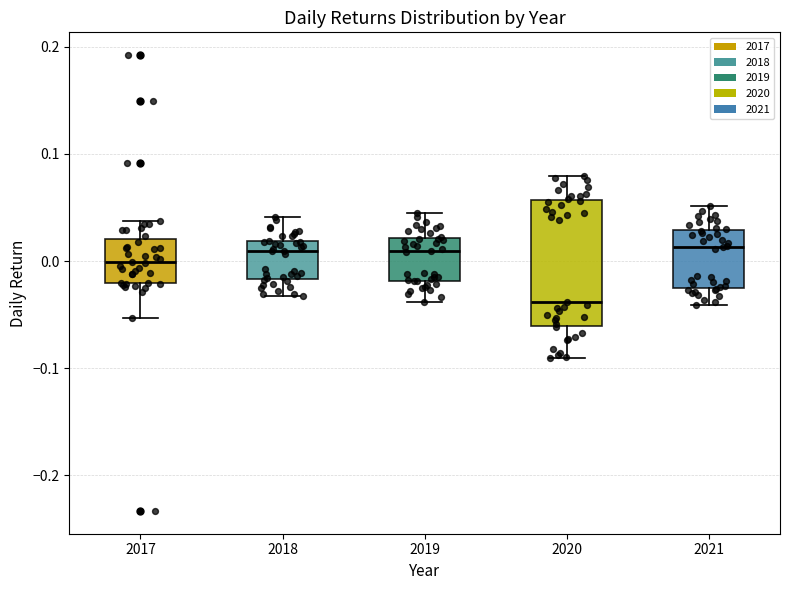

Which box is the tallest, from its lower edge to its upper edge?

2020